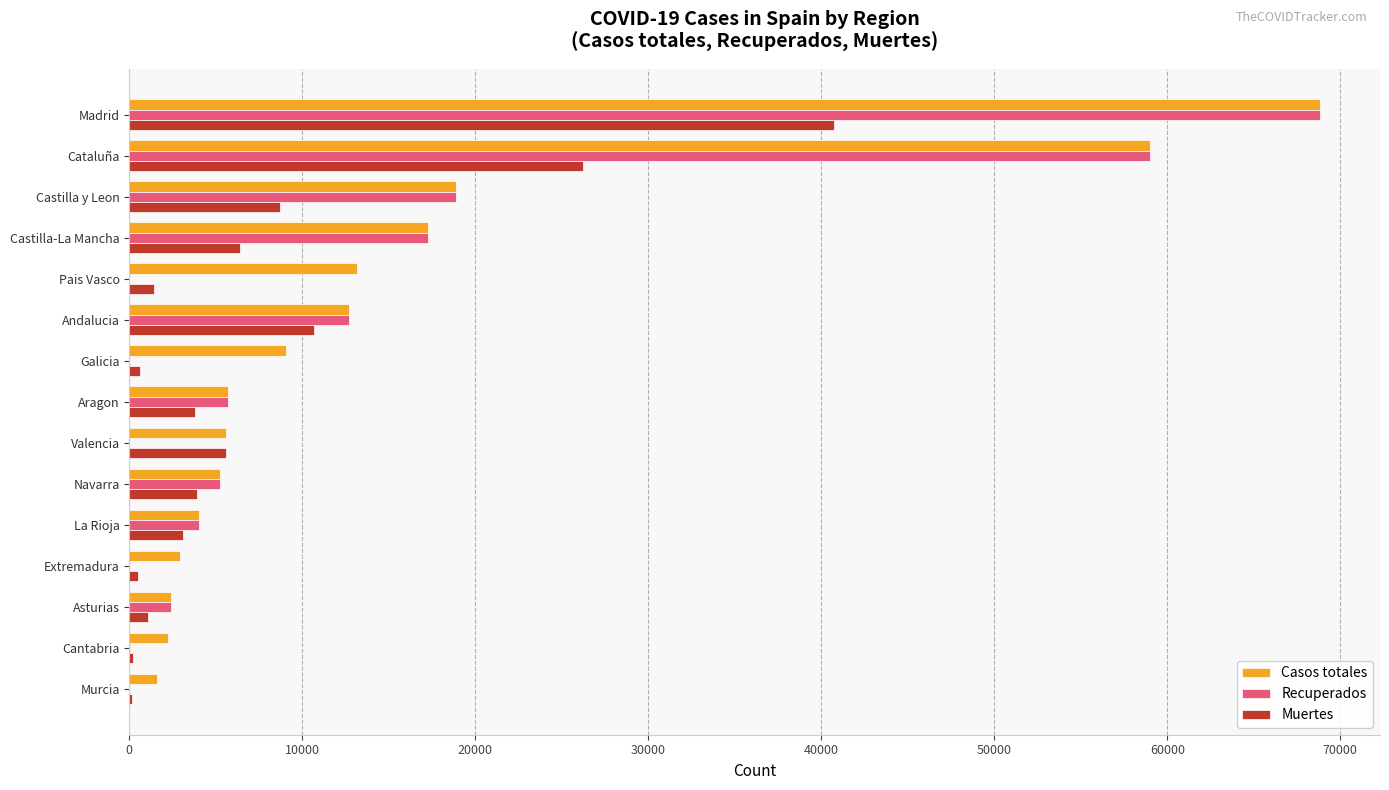

What is the sum of all Muertes values?

113034